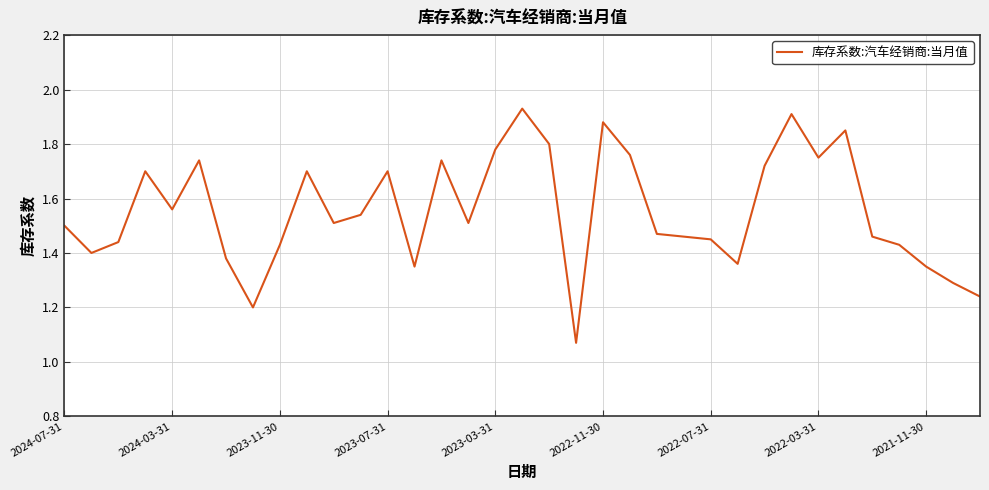

What is the difference between the maximum and minimum values?

0.9